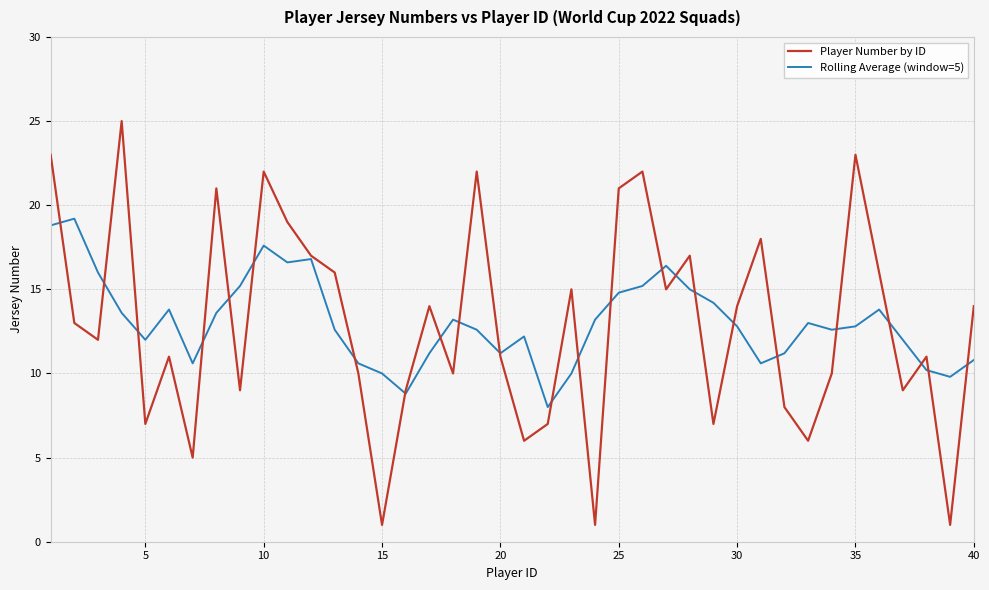

What is the smallest value displayed?

1.0